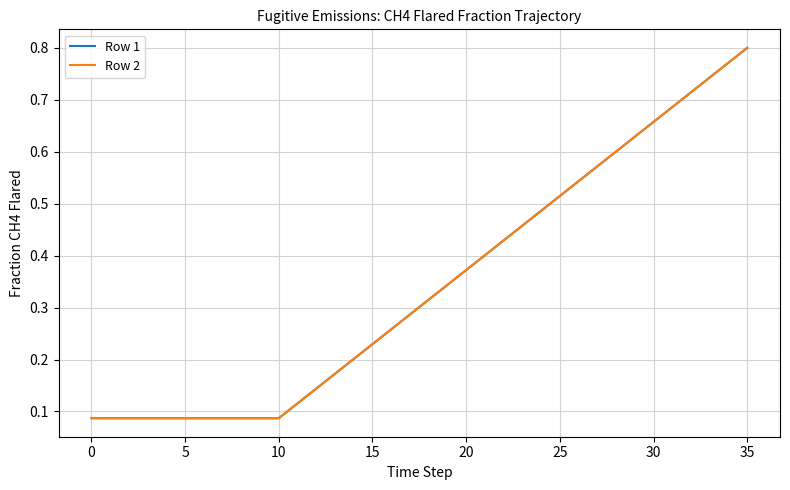

How many lines are shown in the chart?

2